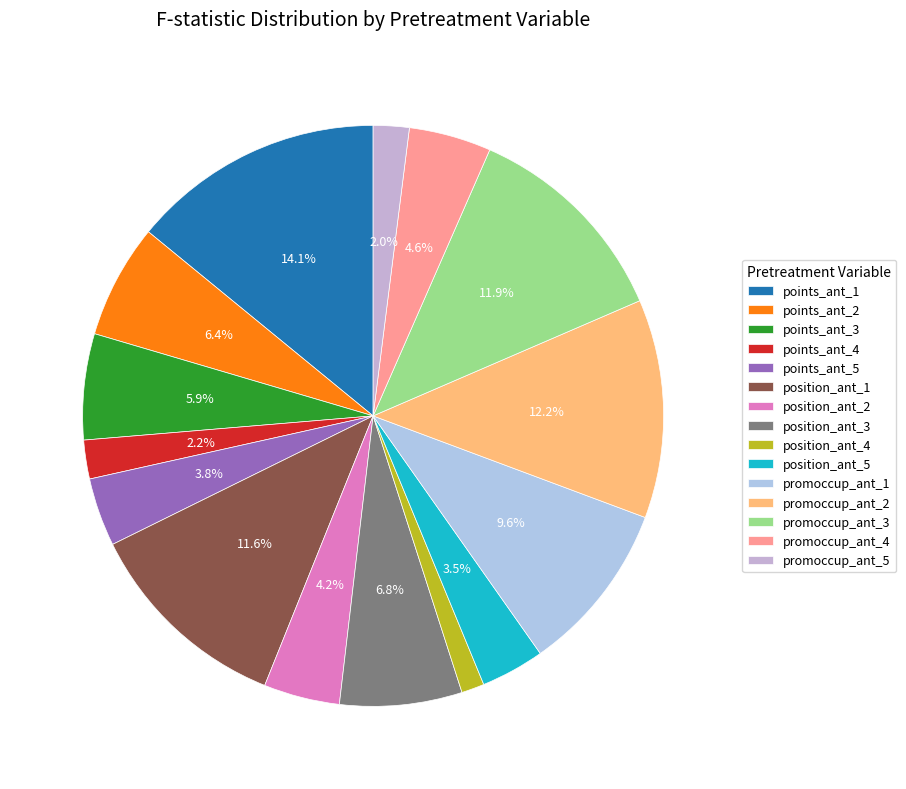

To the nearest percent, what is the average slice percentage?

7%